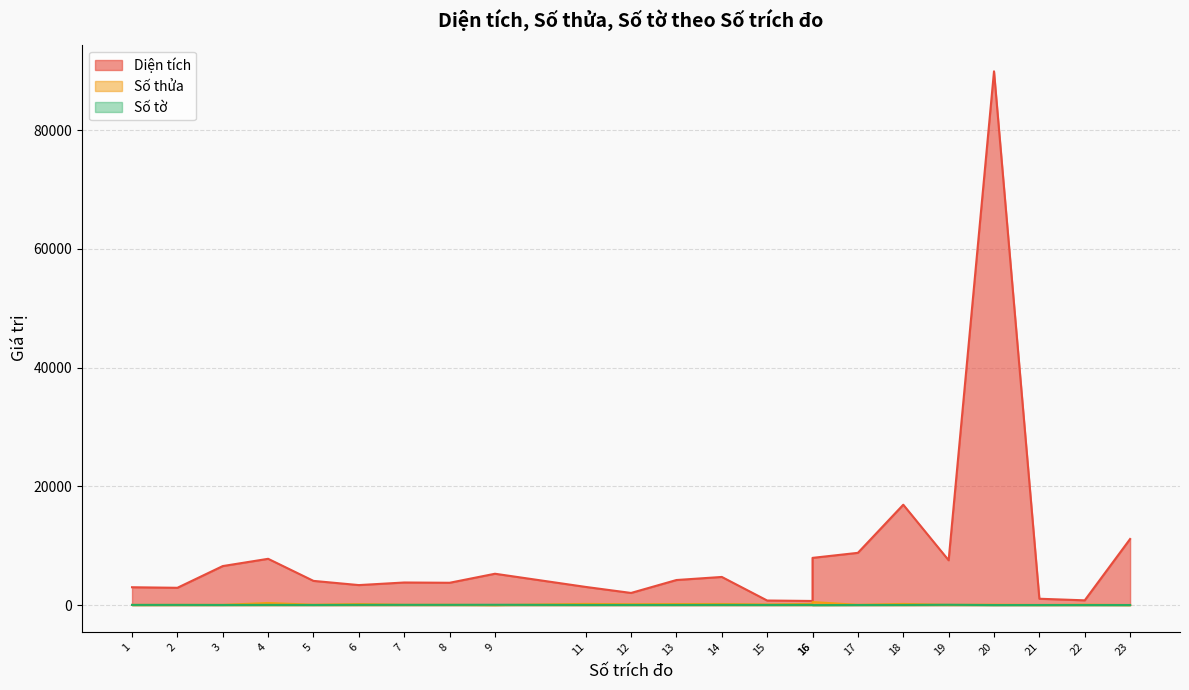

Is the value of Diện tích at 21 greater than the value of Số thửa at 2?

Yes